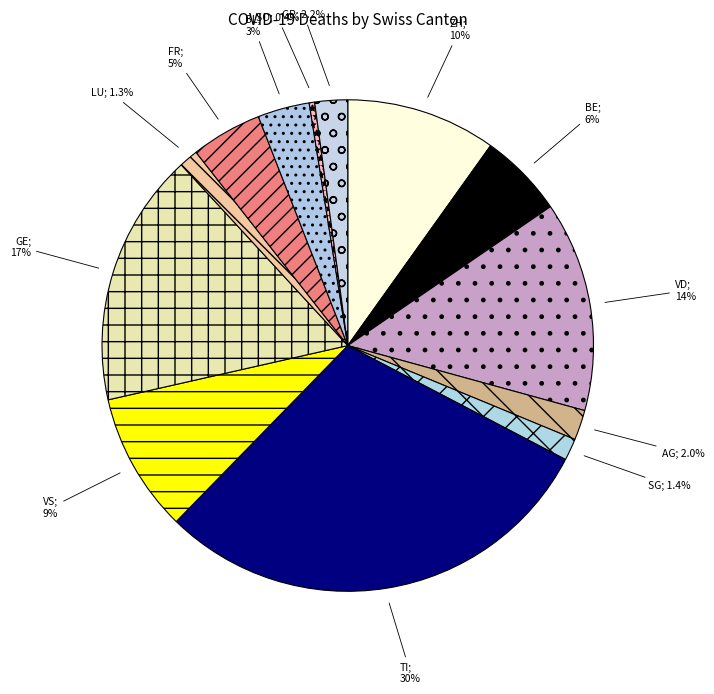

How many slices are in this pie chart?

13